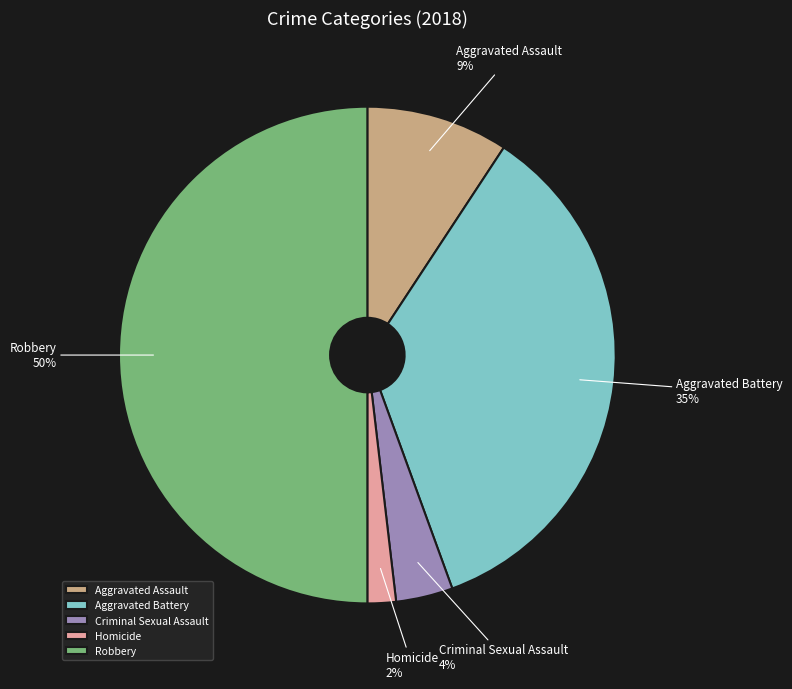

Which has a higher value, Aggravated Battery or Aggravated Assault?

Aggravated Battery